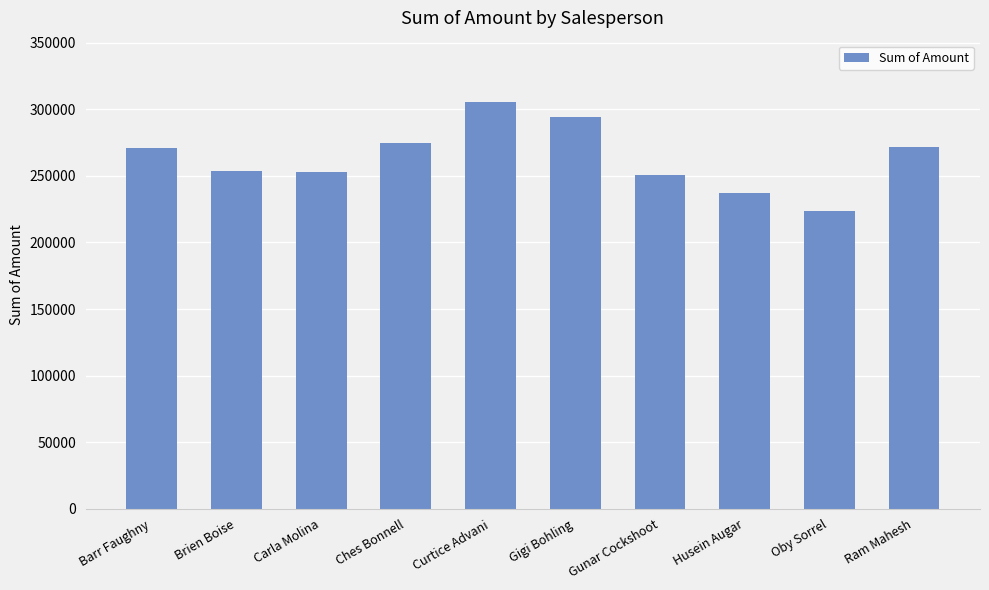

What is the label of the 1st bar from the right?

Ram Mahesh